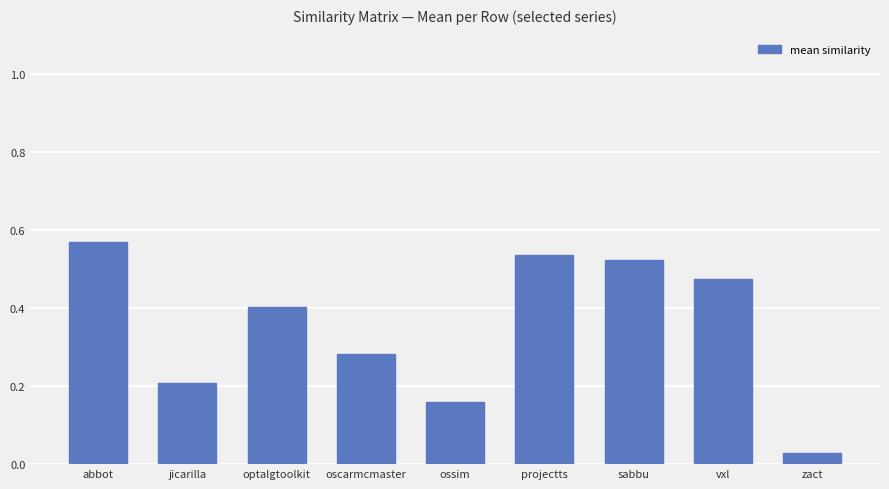

Which label corresponds to the largest value in the chart?

abbot